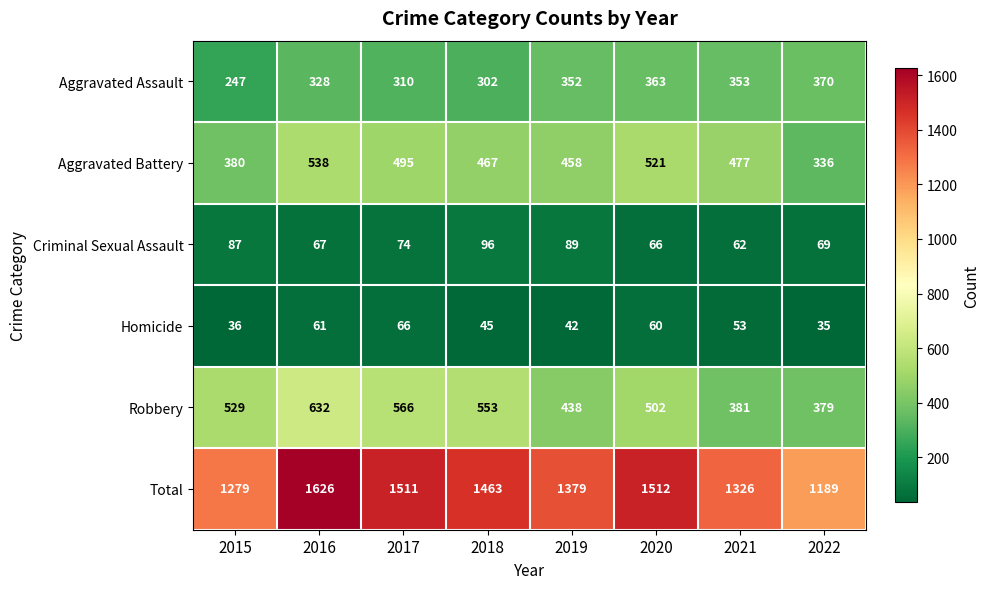

At 2021, list the series in order from largest to smallest.

Total, Aggravated Battery, Robbery, Aggravated Assault, Criminal Sexual Assault, Homicide